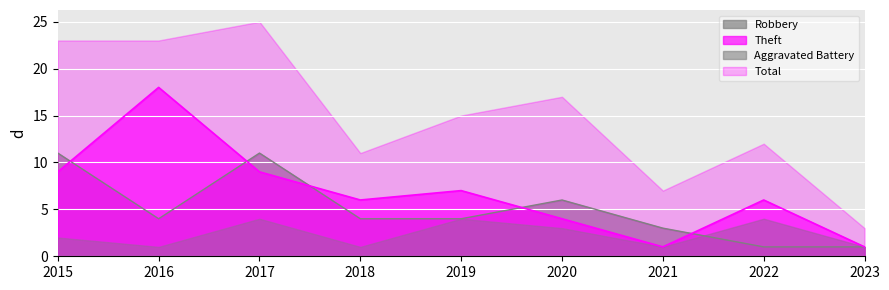

What is the value of the Theft point at the 6th from the left?

4